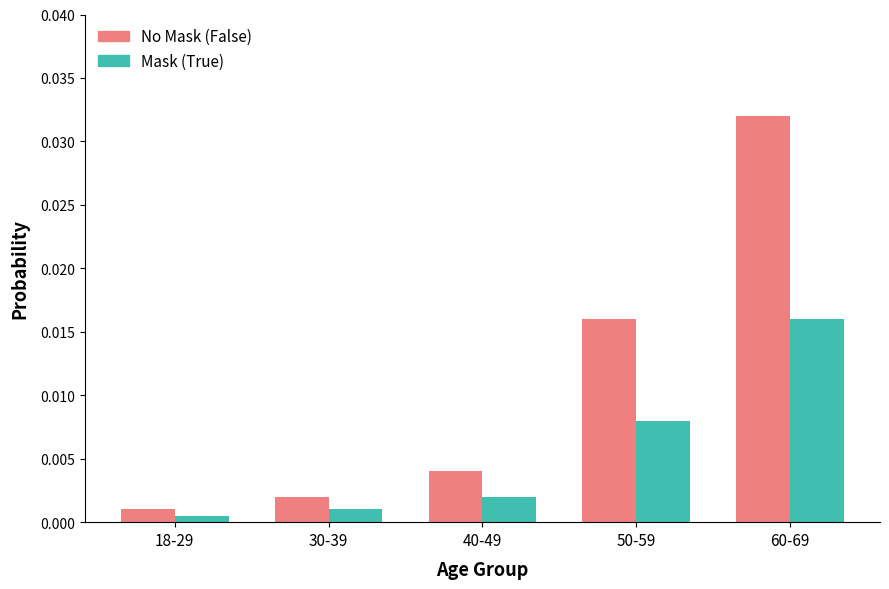

Does the chart contain any negative values?

No